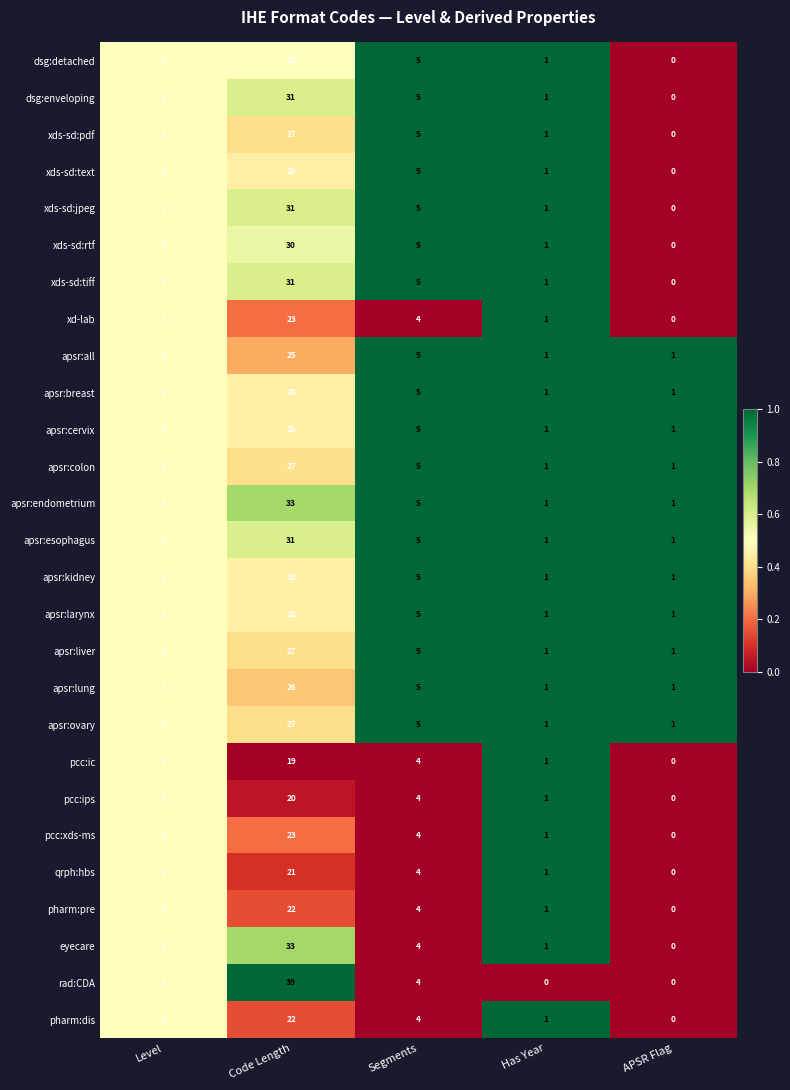

True or false: apsr:larynx has a value of 0 at APSR Flag.

False